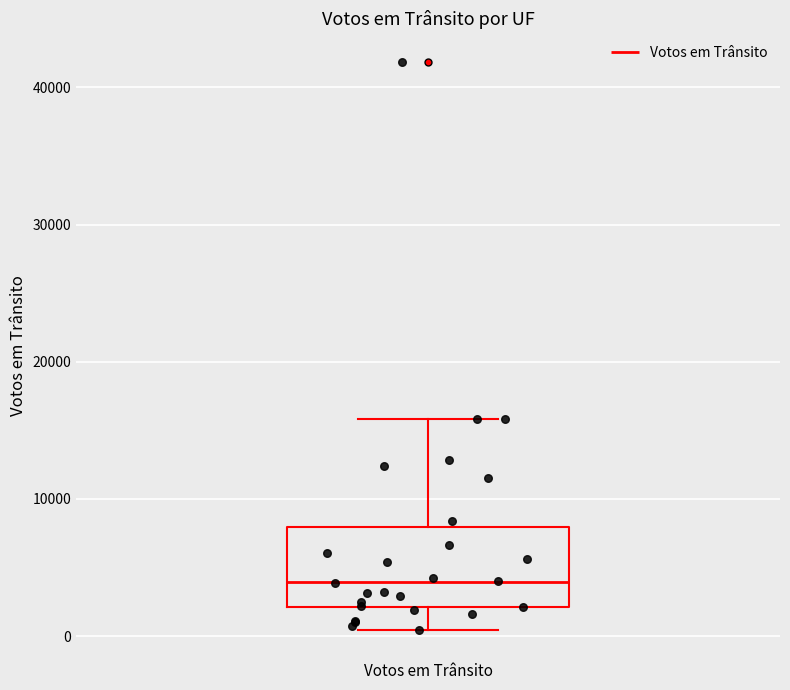

Read this box plot against the y-axis: the position of the median line, the range covered by the box, and the ends of both whiskers. The values are not printed on the chart, so give them approximately, as read against the axis.

median 4000, box 2000 to 8000, whiskers 0 to 16000